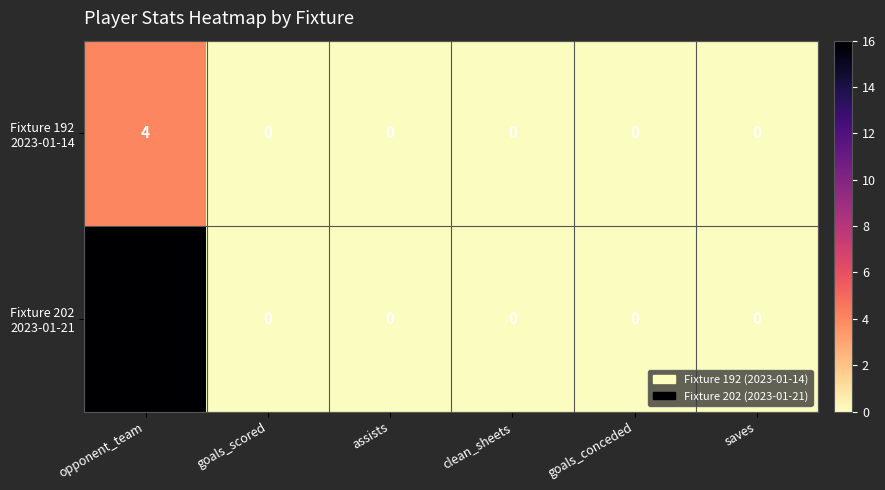

At which category is the sum across all series the highest?

opponent_team